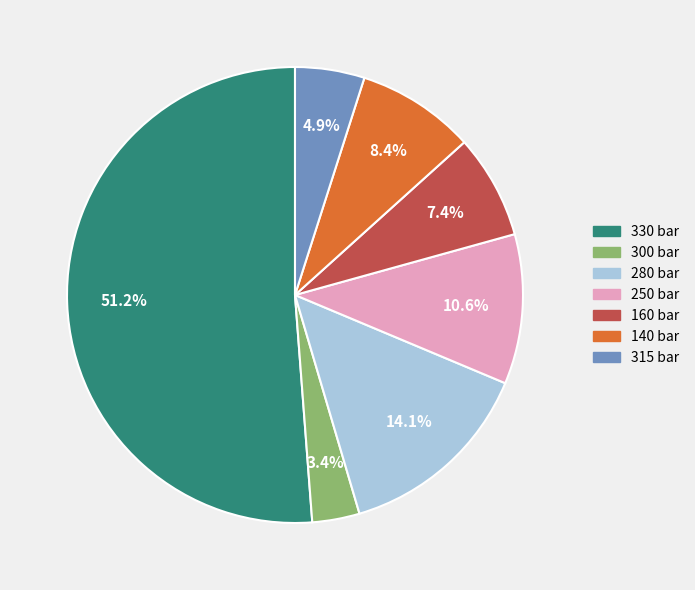

Does any single category account for the majority?

Yes